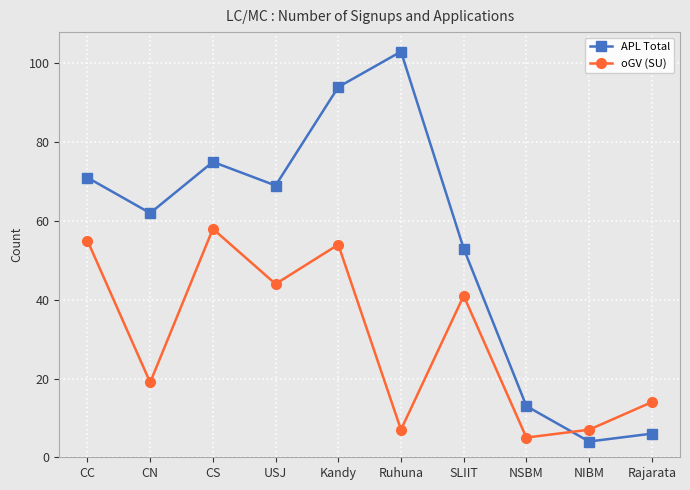

Where is APL Total nearest to the value 53?

SLIIT